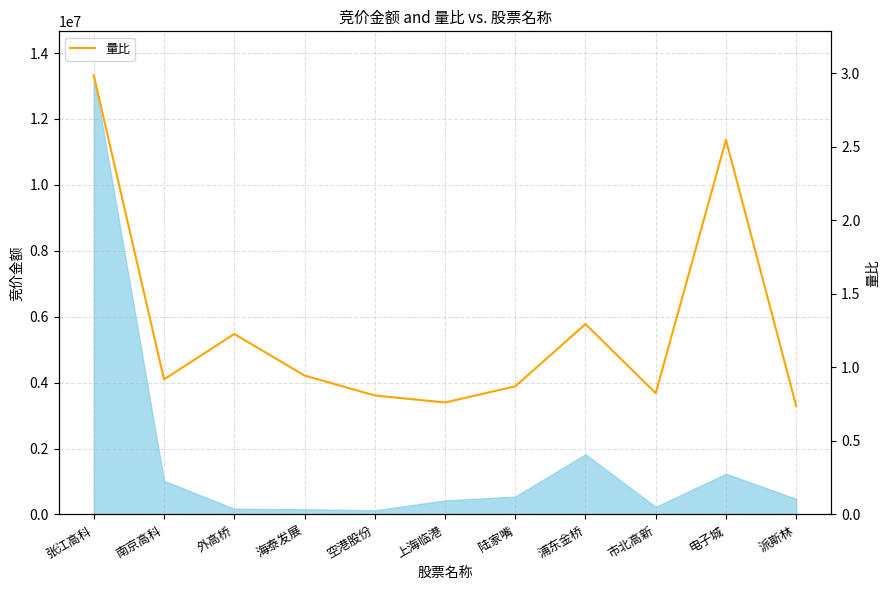

What is the minimum value shown in the chart?

0.7